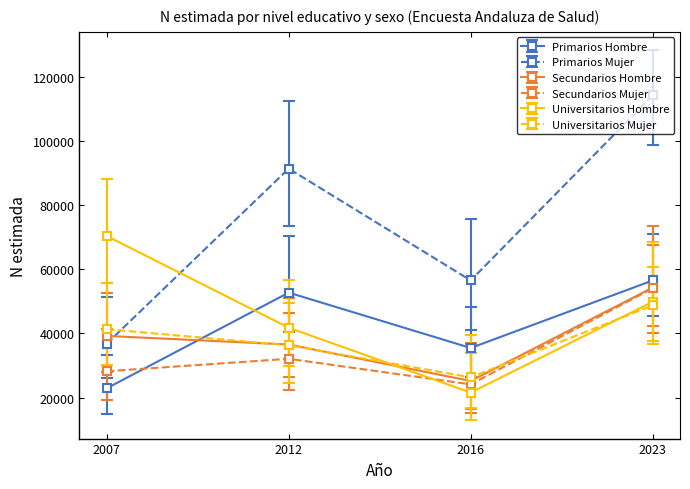

Where is the first local minimum for Universitarios Hombre?

2016